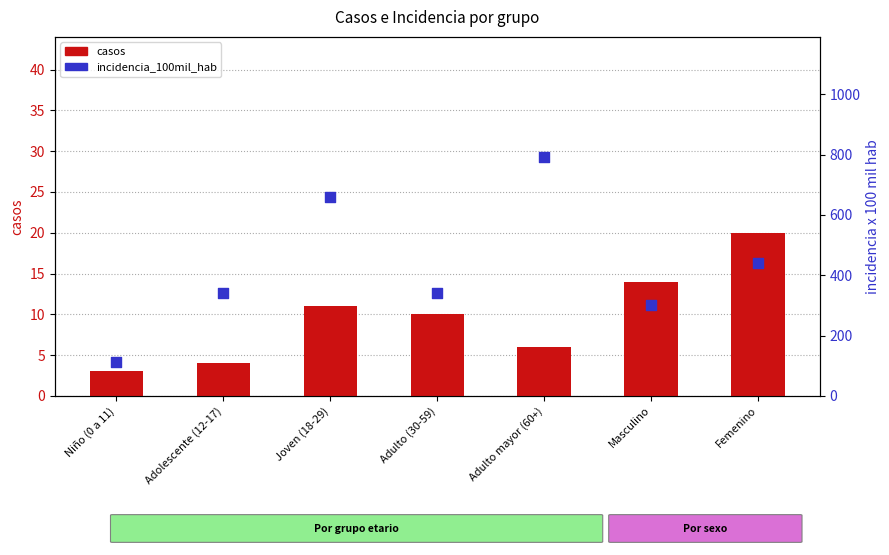

Which series reaches the minimum Y coordinate?

casos